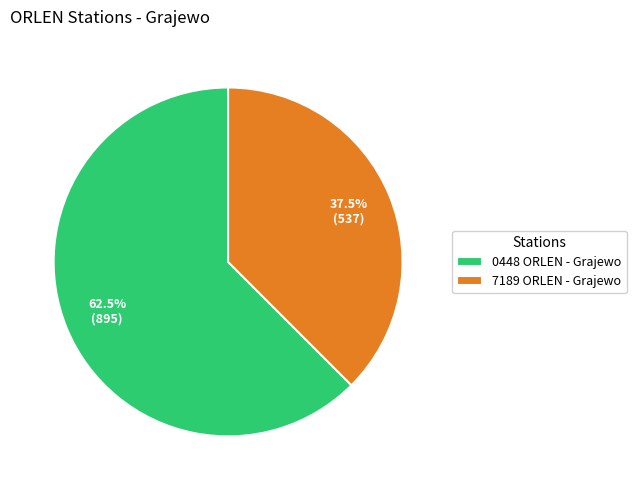

The 7189 ORLEN - Grajewo slice represents 52% of the pie. True or false?

False